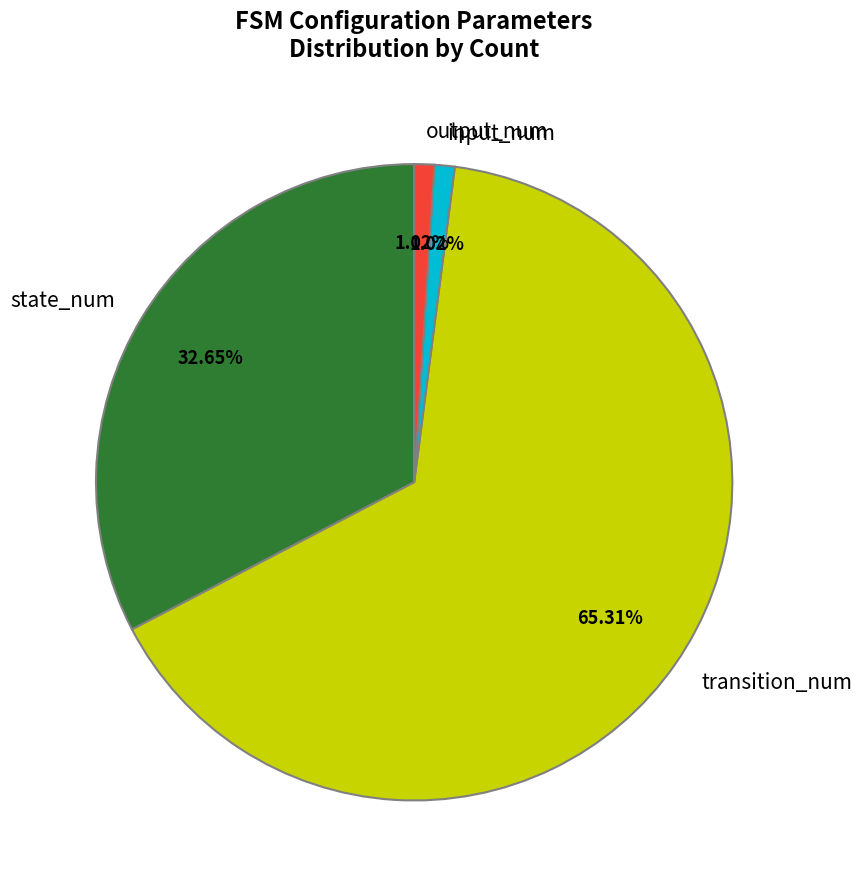

How many slices are in this pie chart?

4